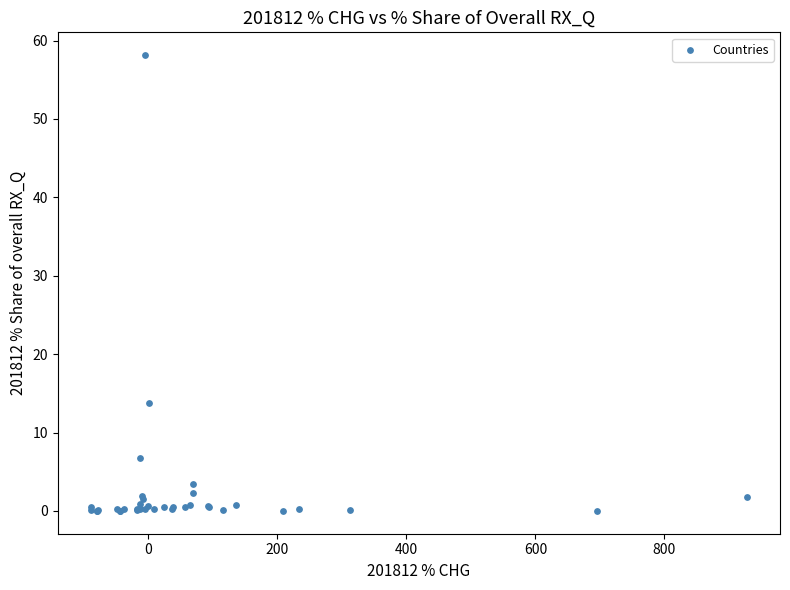

What Y value in the scatter plot is closest to 29?

13.8